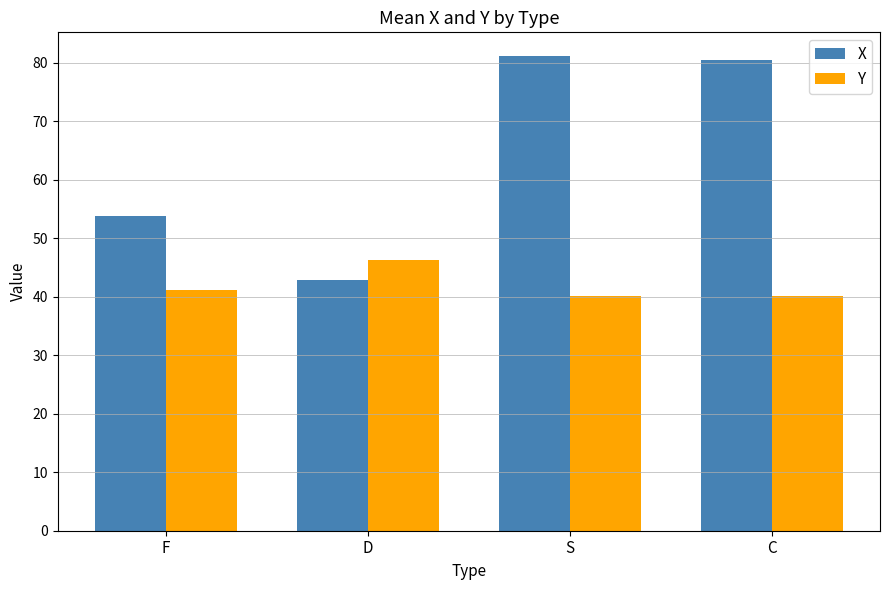

What is the smallest value displayed?

40.1